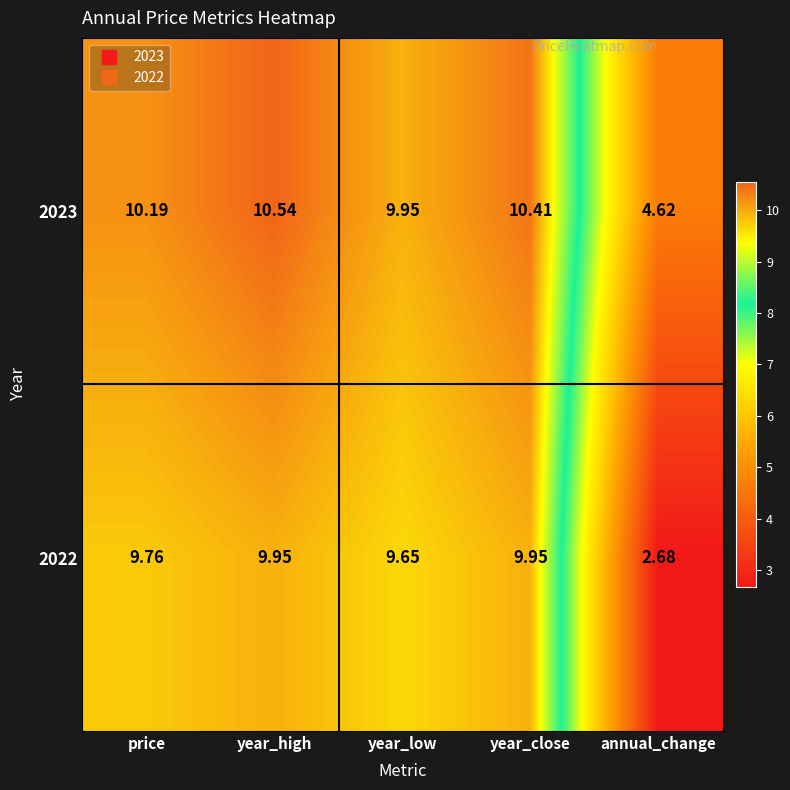

List the series in order of their peak value, lowest first.

2022, 2023